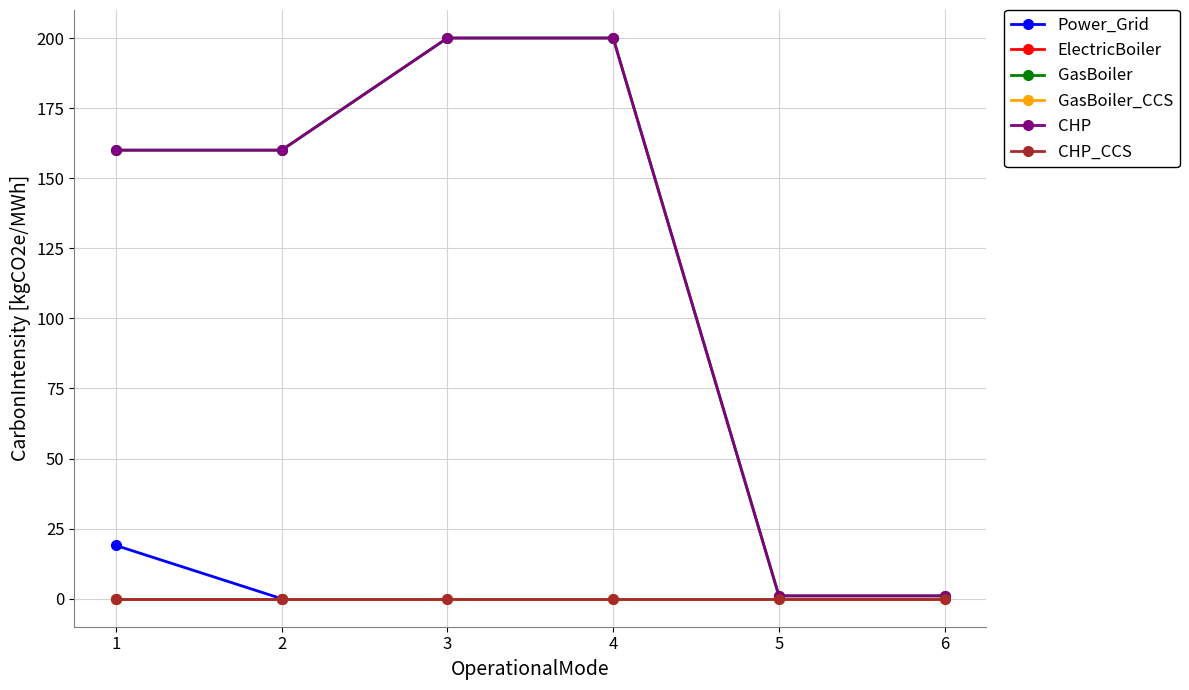

What is the difference between the maximum and minimum values in the CHP series?

199